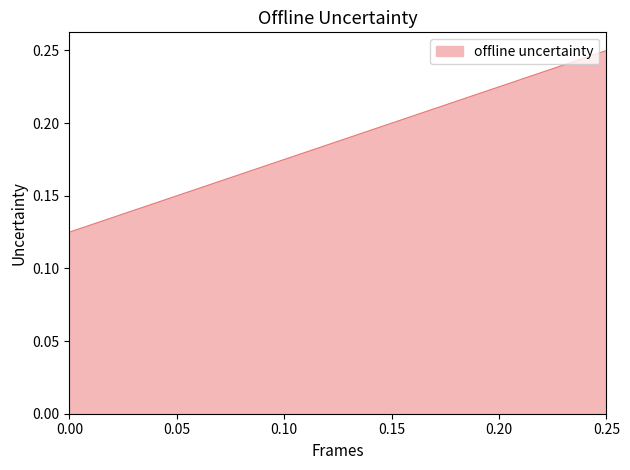

What value does the data have at 0.0?

0.1